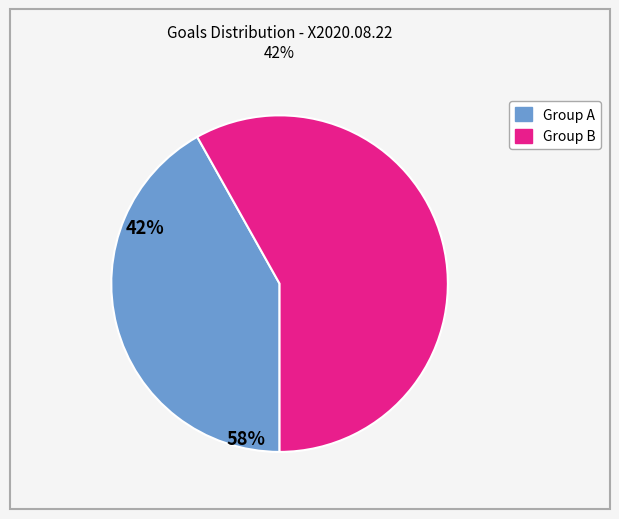

Is there a majority slice in this chart?

Yes